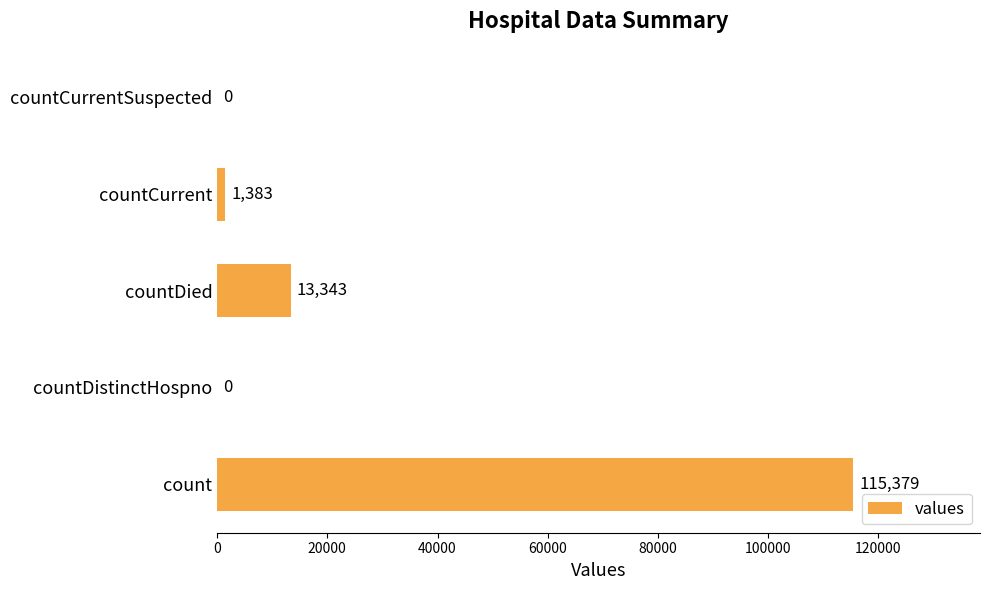

How many distinct data groups are displayed?

1